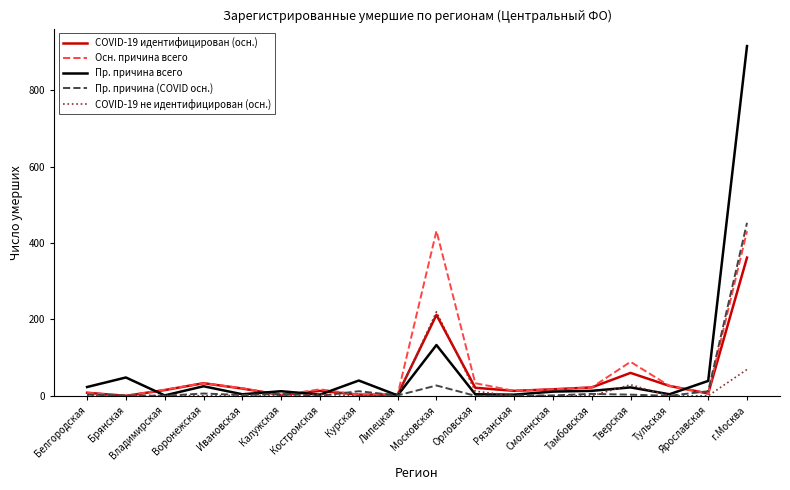

Is it true that Пр. причина всего equals 133 at Московская?

True